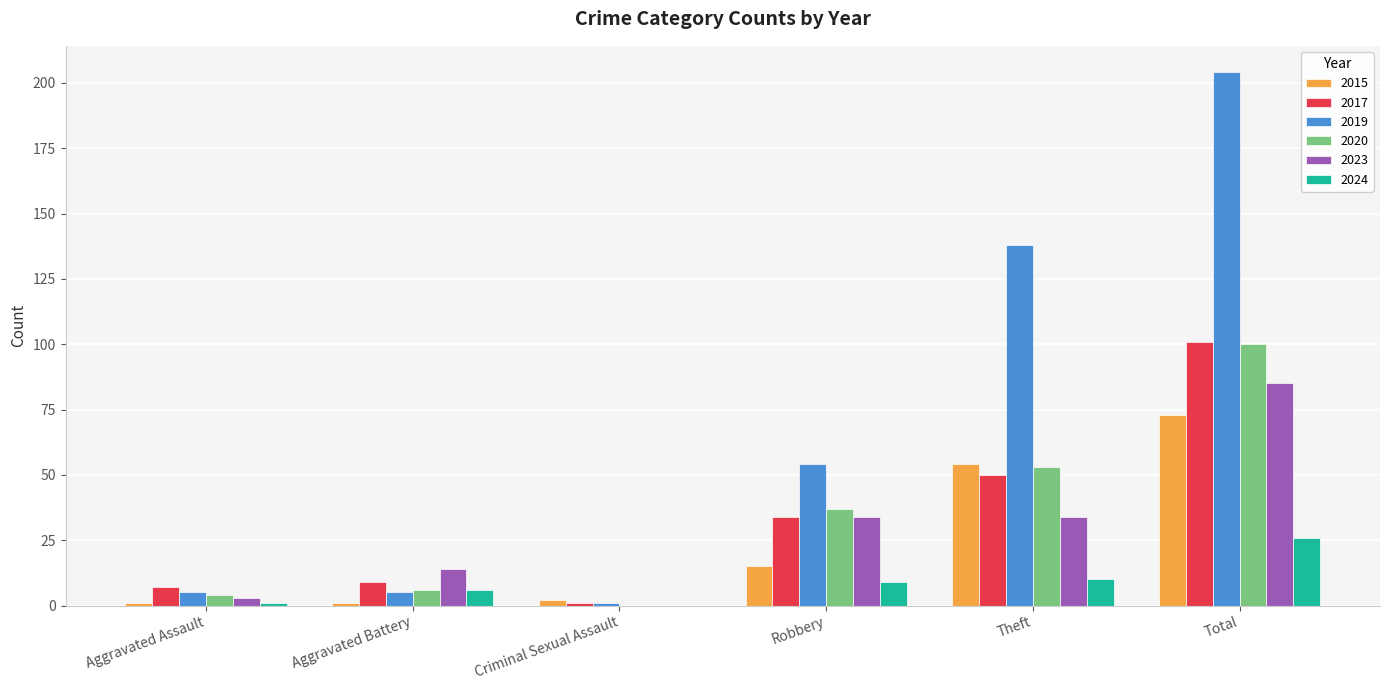

Which label corresponds to the largest value in the chart?

Total